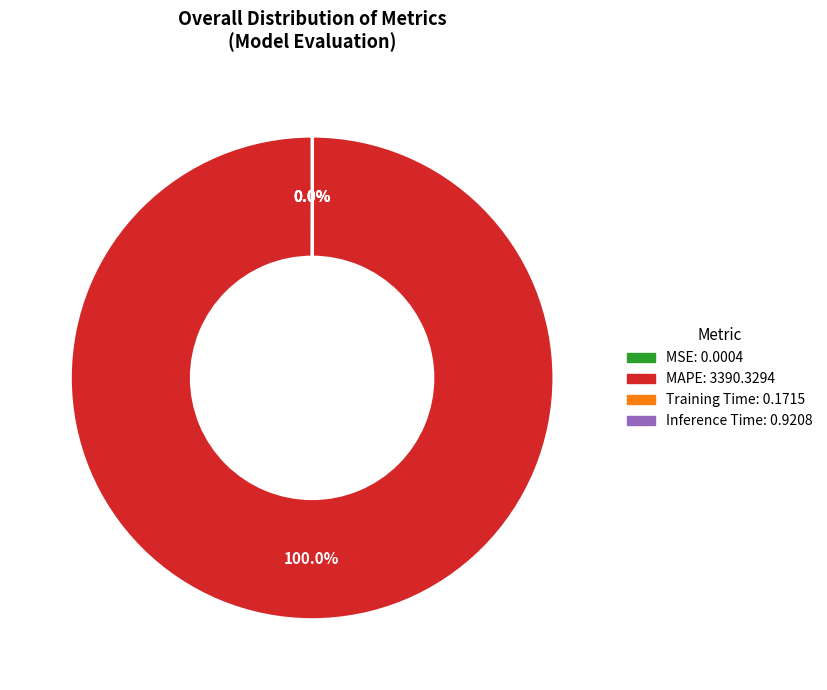

Does any single category account for the majority?

Yes